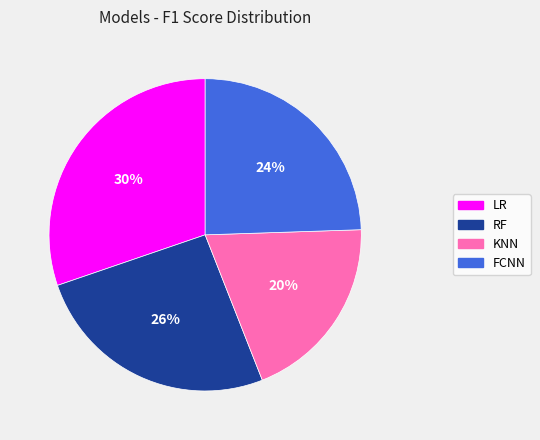

To the nearest percent, what is the difference between the KNN and RF slice percentages?

6%